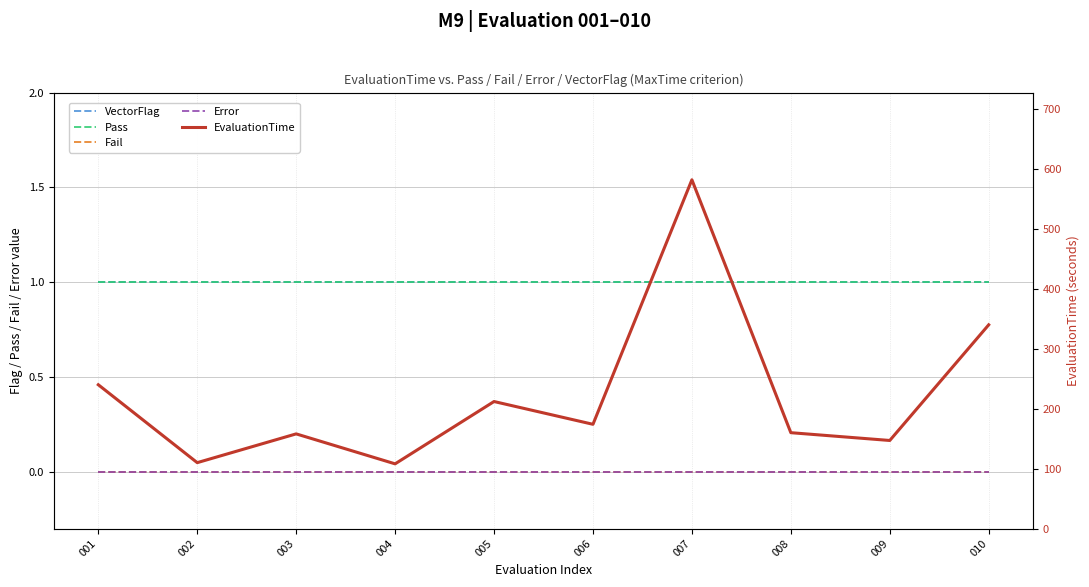

Reading left to right, transcribe all the data shown in this chart.

VectorFlag: 1	1	1	1	1	1	1	1	1	1
Pass: 1	1	1	1	1	1	1	1	1	1
Fail: 0	0	0	0	0	0	0	0	0	0
Error: 0	0	0	0	0	0	0	0	0	0
EvaluationTime: 240	110	158	108	212	174	582	160	147	340